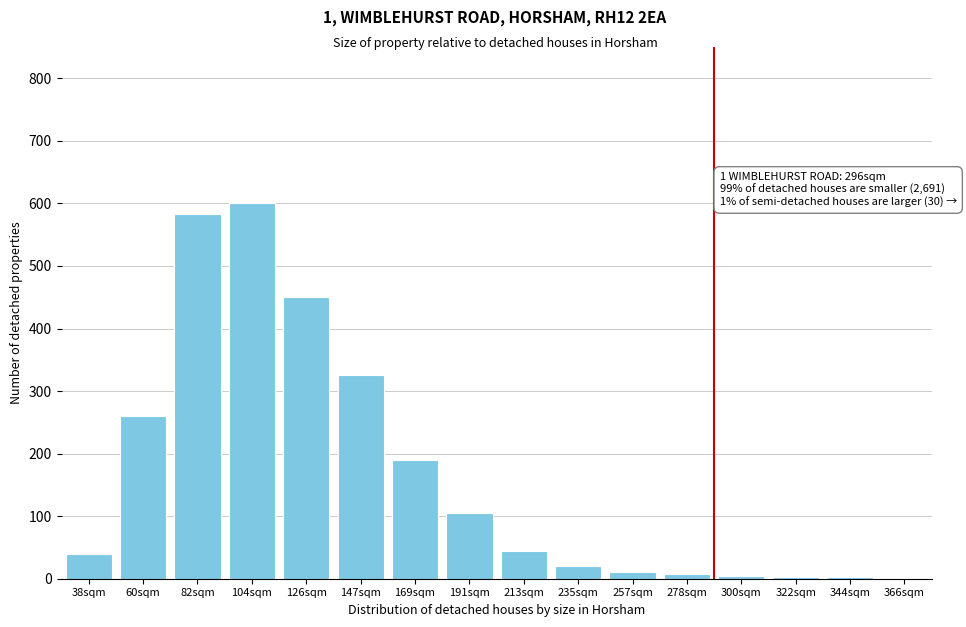

The chart shows a value of 190 at 169sqm. True or false?

True